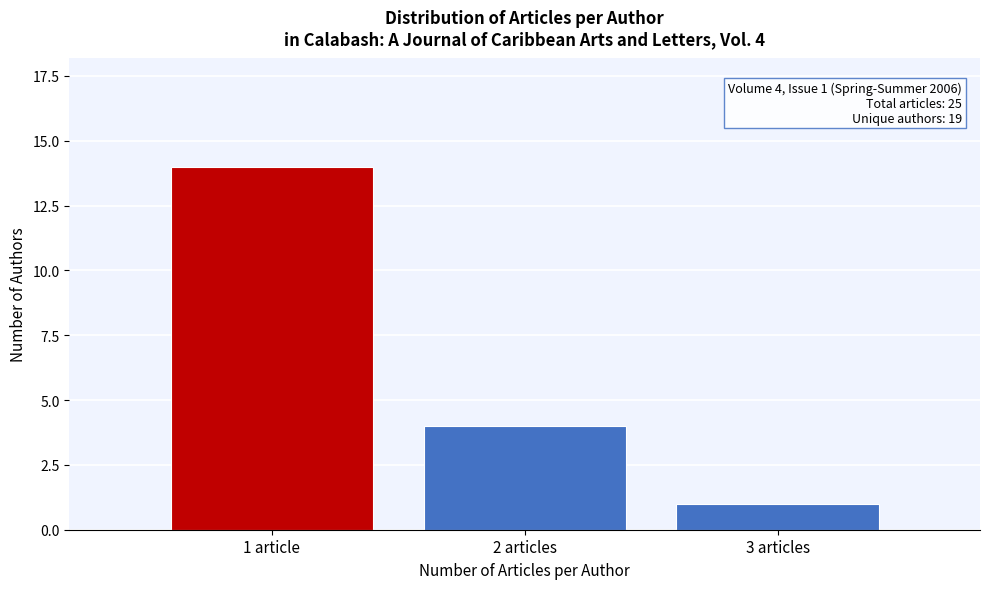

Reading left to right, what are all the values shown in this chart?

1 article=14	2 articles=4	3 articles=1